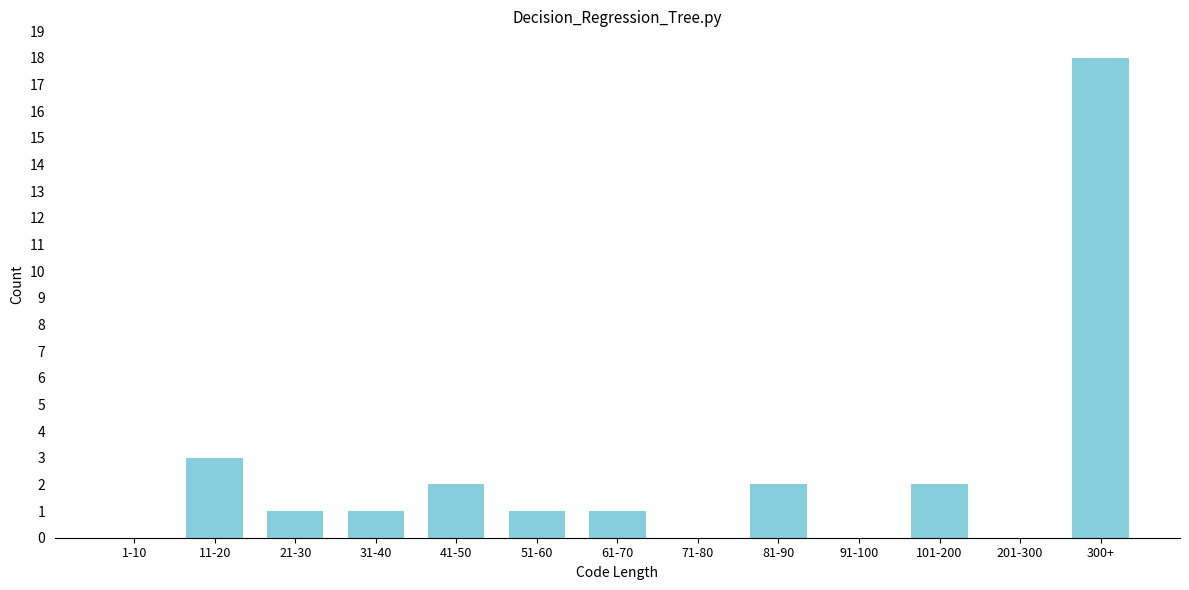

Reading left to right, transcribe all the data shown in this chart.

1-10=0	11-20=3	21-30=1	31-40=1	41-50=2	51-60=1	61-70=1	71-80=0	81-90=2	91-100=0	101-200=2	201-300=0	300+=18